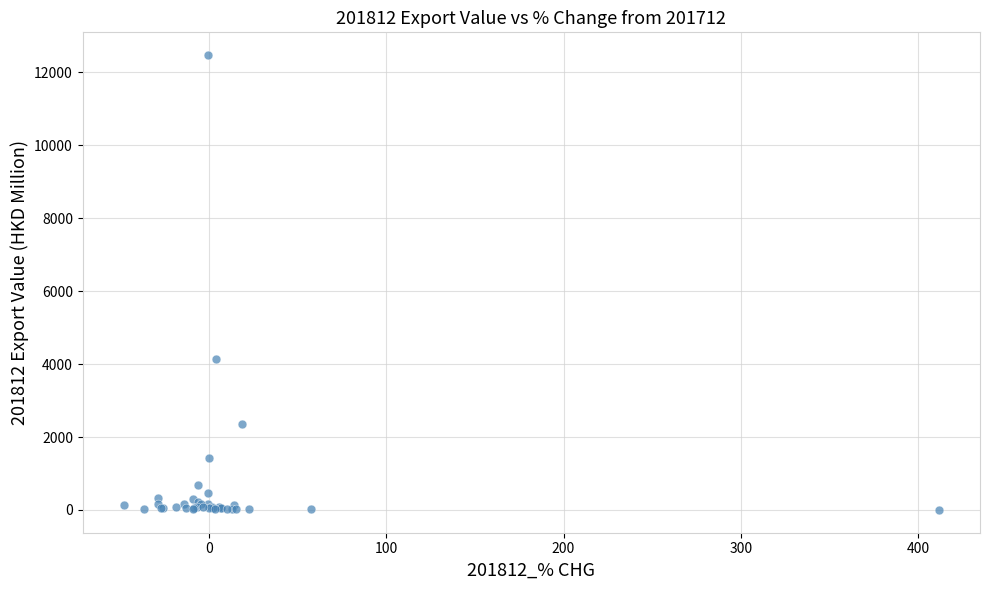

What Y value in the scatter plot is closest to 6235?

4145.6